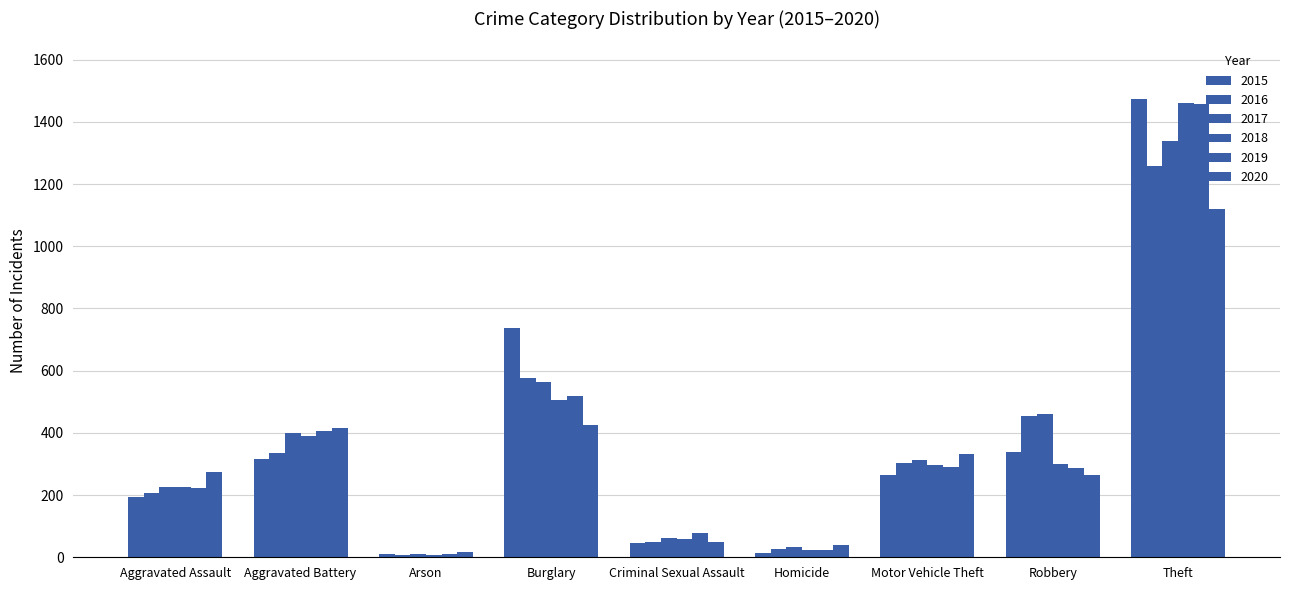

Reading left to right, transcribe all the data shown in this chart.

2015: 194	316	9	738	46	15	263	337	1474
2016: 206	336	7	576	50	26	304	454	1259
2017: 225	400	10	562	62	33	312	460	1339
2018: 225	389	7	506	60	25	298	301	1461
2019: 223	407	12	517	77	22	290	287	1459
2020: 273	416	17	425	48	41	333	263	1120